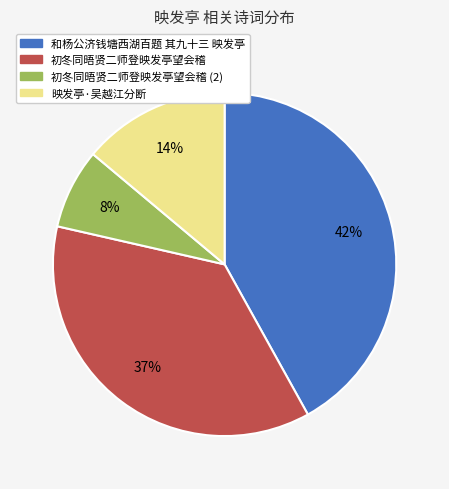

Which category has the smallest portion of the pie?

初冬同晤贤二师登映发亭望会稽 (2)